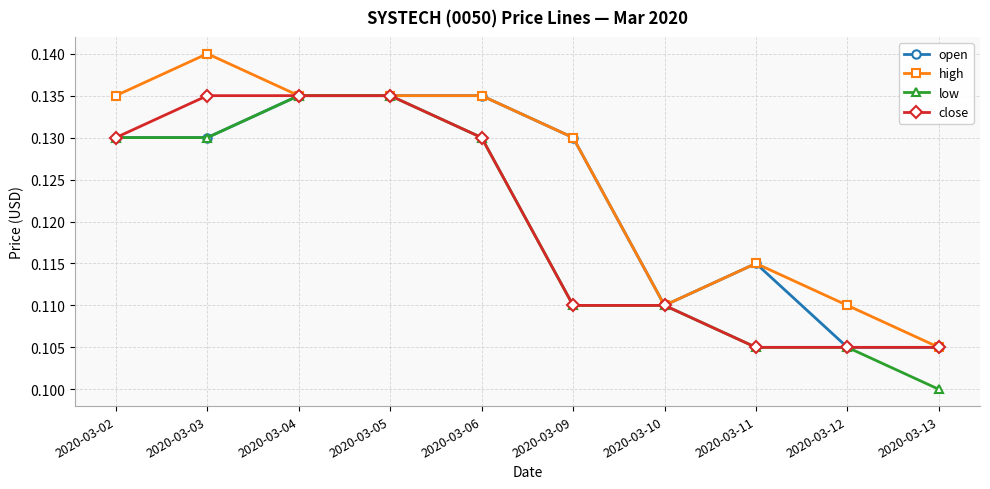

Where is high nearest to the value 0?

2020-03-13